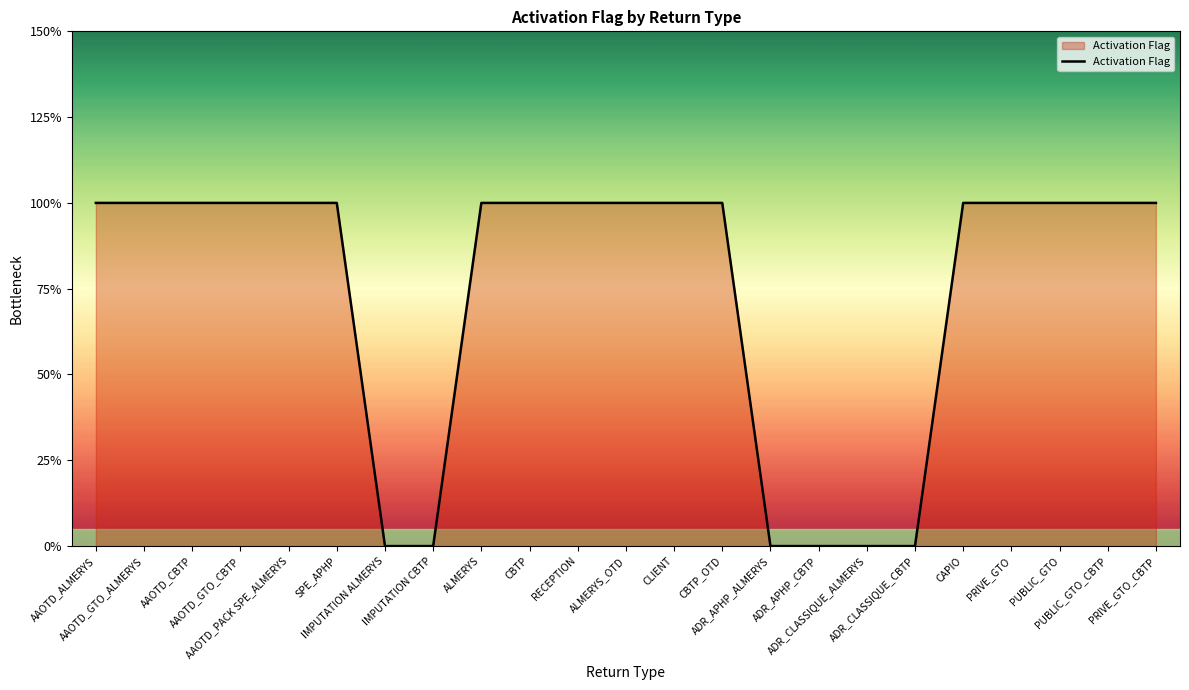

List the labels in order of value, largest first.

AAOTD_ALMERYS, AAOTD_GTO_ALMERYS, AAOTD_CBTP, AAOTD_GTO_CBTP, AAOTD_PACK SPE_ALMERYS, SPE_APHP, ALMERYS, CBTP, RECEPTION, ALMERYS_OTD, CLIENT, CBTP_OTD, CAPIO, PRIVE_GTO, PUBLIC_GTO, PUBLIC_GTO_CBTP, PRIVE_GTO_CBTP, IMPUTATION ALMERYS, IMPUTATION CBTP, ADR_APHP_ALMERYS, ADR_APHP_CBTP, ADR_CLASSIQUE_ALMERYS, ADR_CLASSIQUE_CBTP